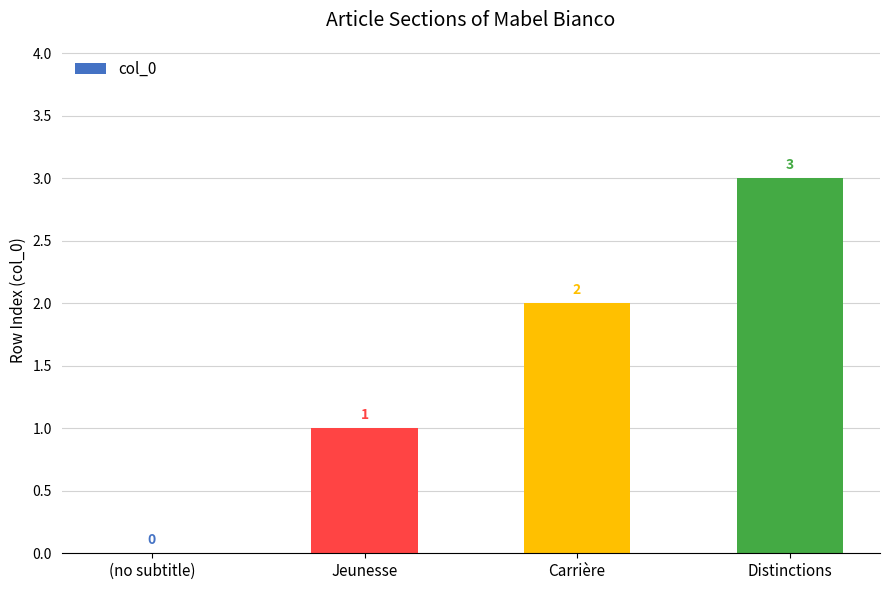

How many data points does each series have?

4